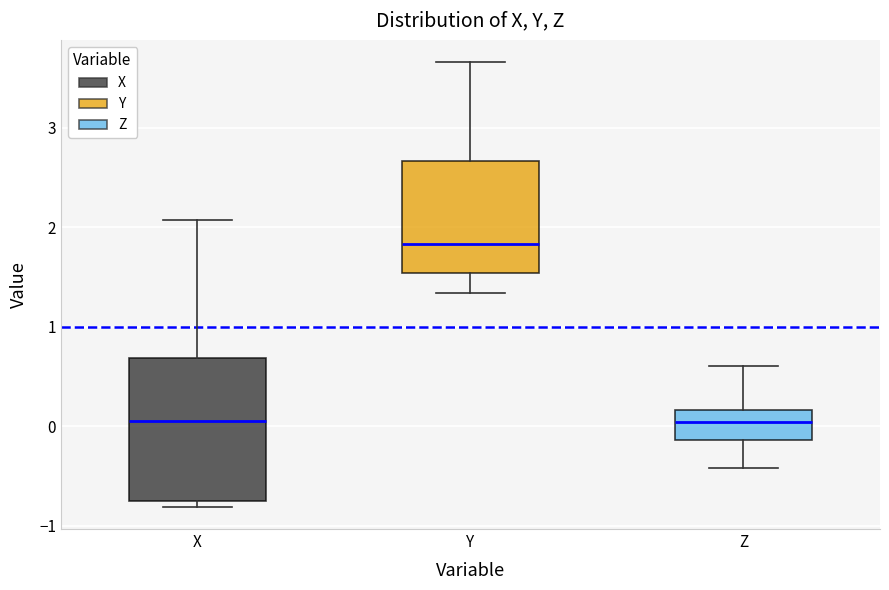

Reading left to right, transcribe this box plot: for each box, give where its median line is, the range the box spans, and where its two whiskers end, as read against the y-axis. The values are not printed on the chart, so give them approximately, as read against the axis.

X: median 0.1, box -0.8 to 0.7, whiskers -0.8 (just below the box's lower edge) to 2.1
Y: median 1.8, box 1.5 to 2.7, whiskers 1.3 to 3.7
Z: median 0.0, box -0.1 to 0.2, whiskers -0.4 to 0.6